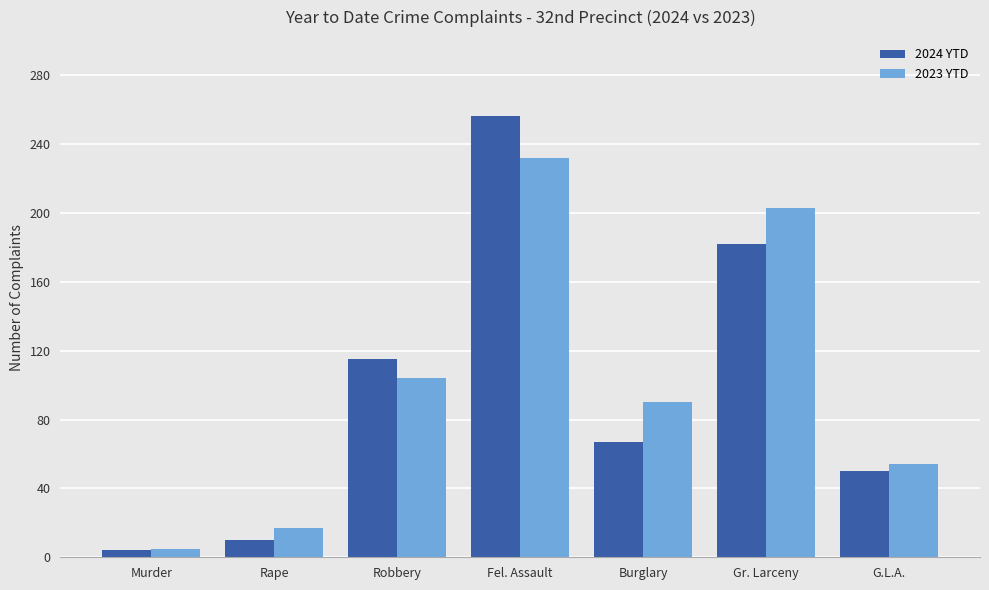

At which label does 2023 YTD first exceed 90?

Robbery